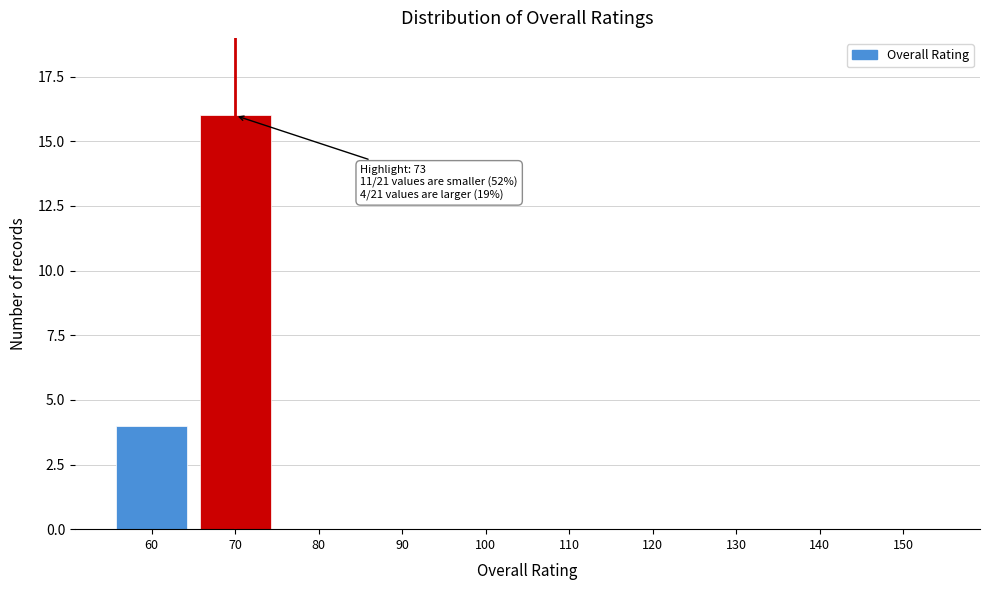

Reading left to right, extract all data points from this chart.

60=4	70=16	80=0	90=0	100=0	110=0	120=0	130=0	140=0	150=0